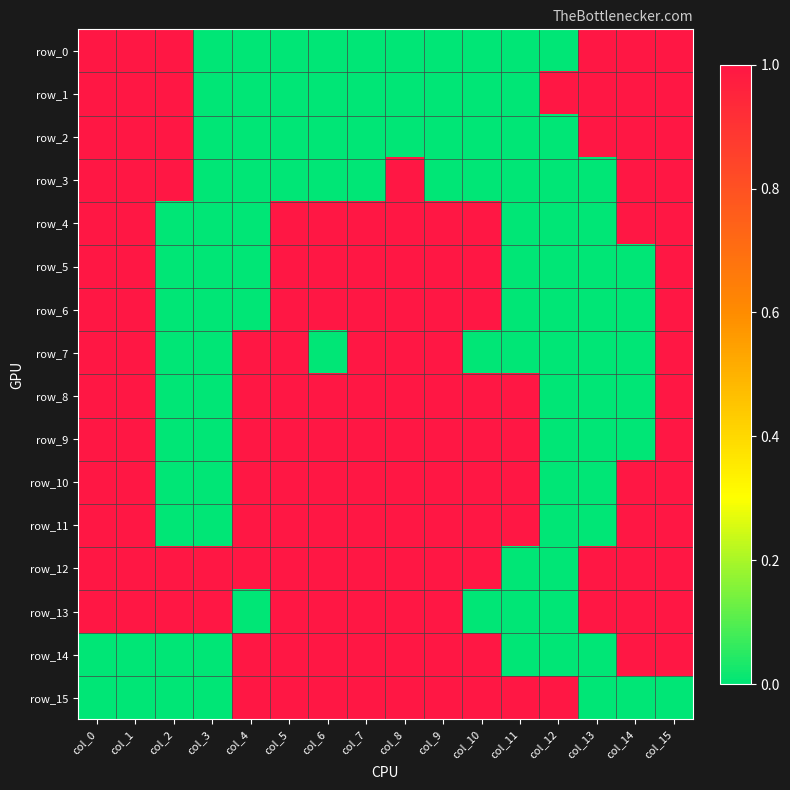

At how many categories does at least one series exceed 0?

16